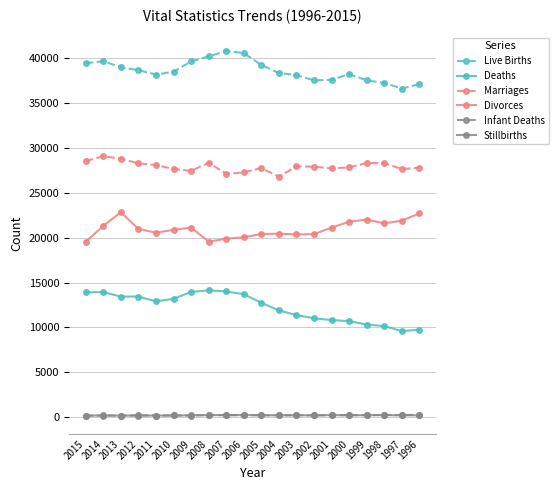

How many lines are shown in the chart?

6